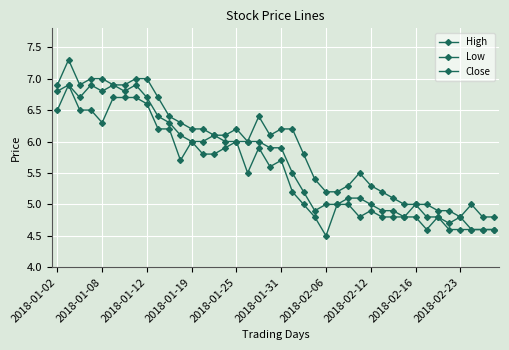

How many distinct data groups are displayed?

3